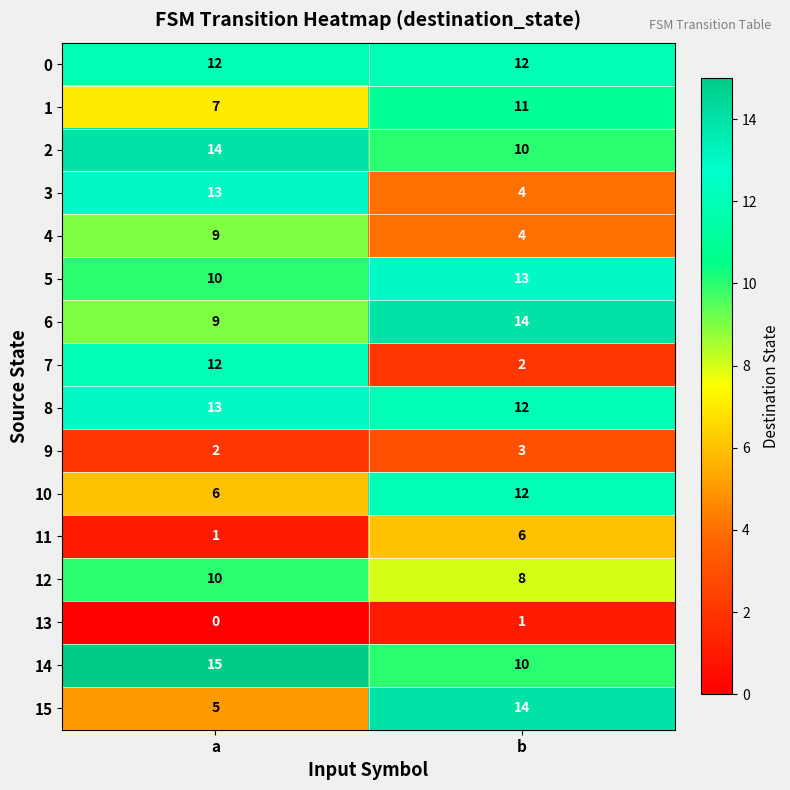

What value does the 8 series have at a?

13